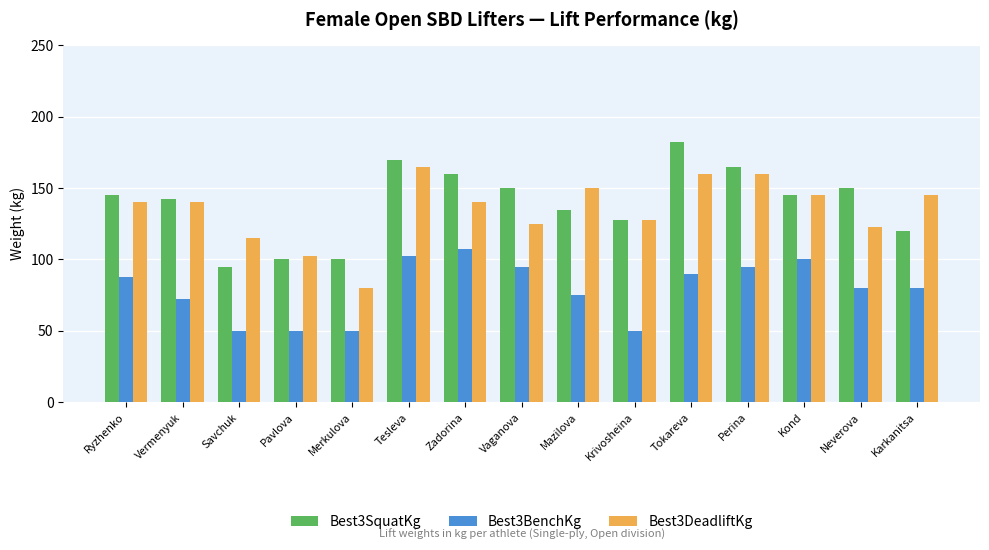

Reading left to right, extract all data points from this chart.

Best3SquatKg: 145.0	142.5	95.0	100.0	100.0	170.0	160.0	150.0	135.0	127.5	182.5	165.0	145.0	150.0	120.0
Best3BenchKg: 88.0	72.5	50.0	50.0	50.0	102.5	107.5	95.0	75.0	50.0	90.0	95.0	100.0	80.0	80.0
Best3DeadliftKg: 140.0	140.0	115.0	102.5	80.0	165.0	140.0	125.0	150.0	127.5	160.0	160.0	145.0	122.5	145.0